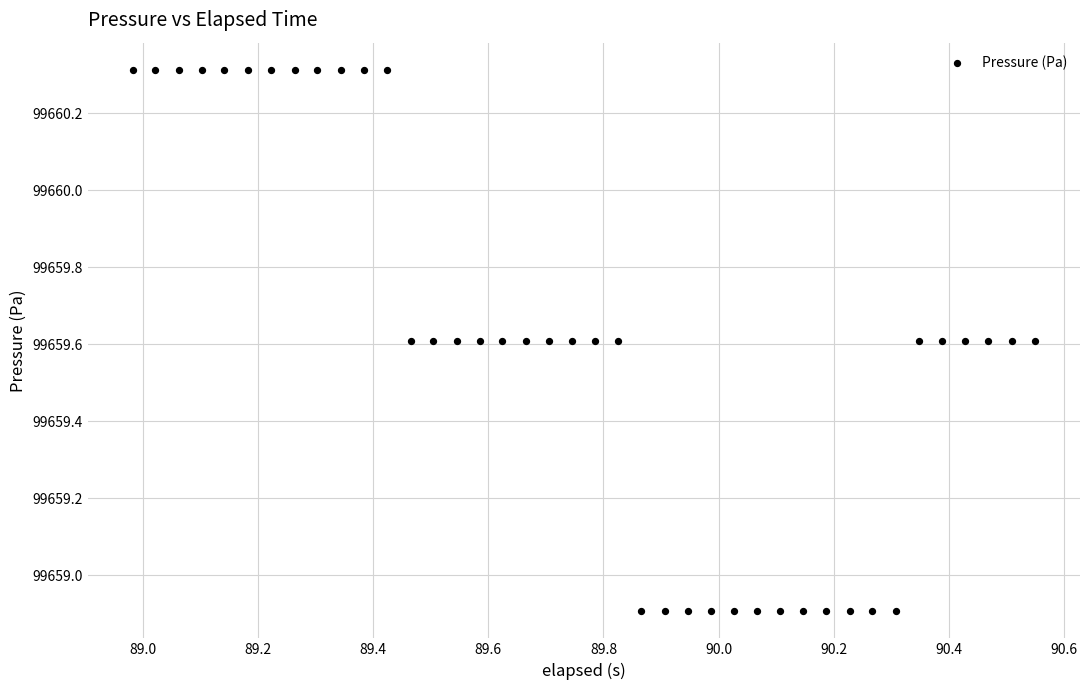

What is the range of Y values (max minus min)?

1.4